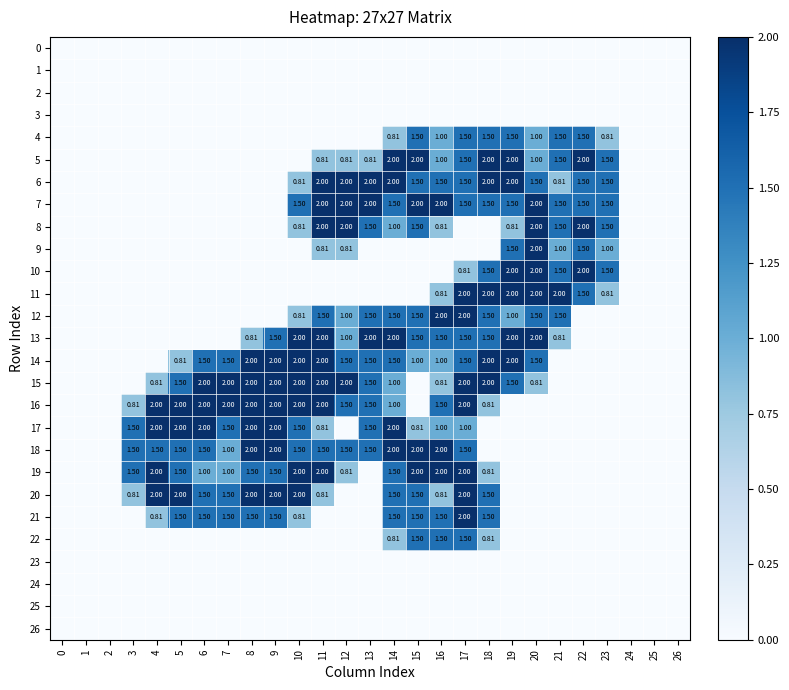

Is the value of 16 at 18 greater than the value of 5 at 17?

No